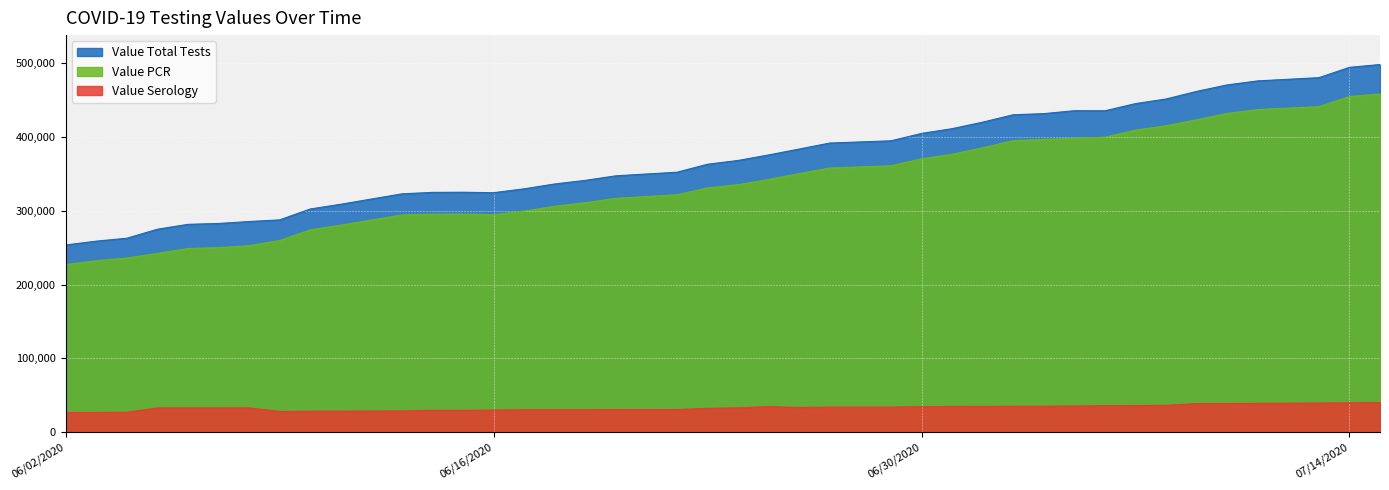

What is the average value of the Value Serology series?

32933